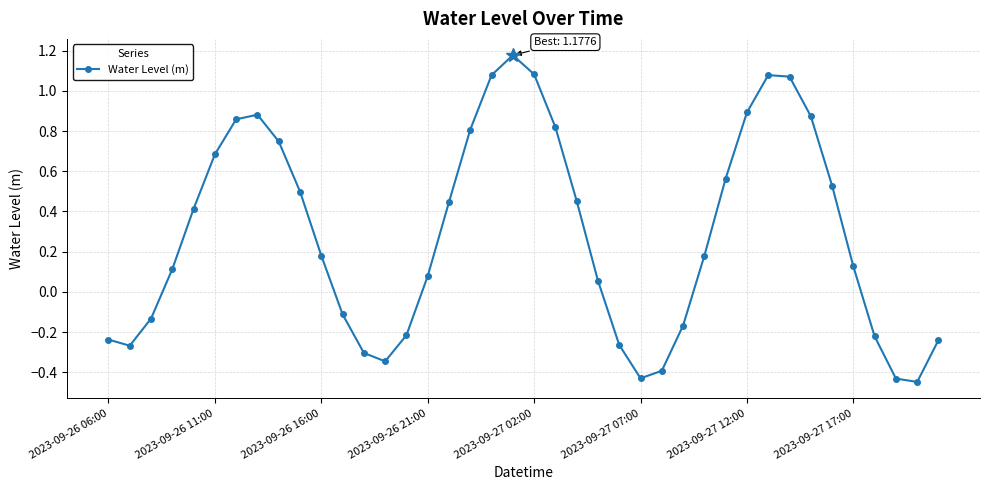

What is the difference between the maximum and minimum values?

1.6